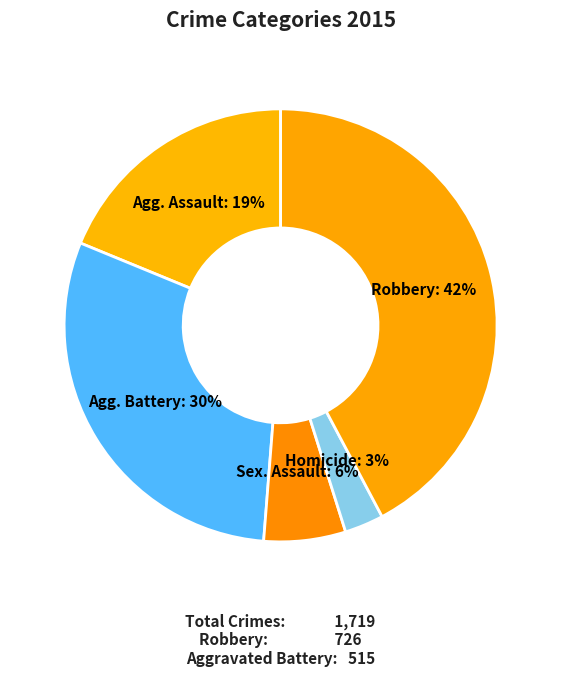

To the nearest percent, what is the difference between the largest and smallest slice percentages?

39%